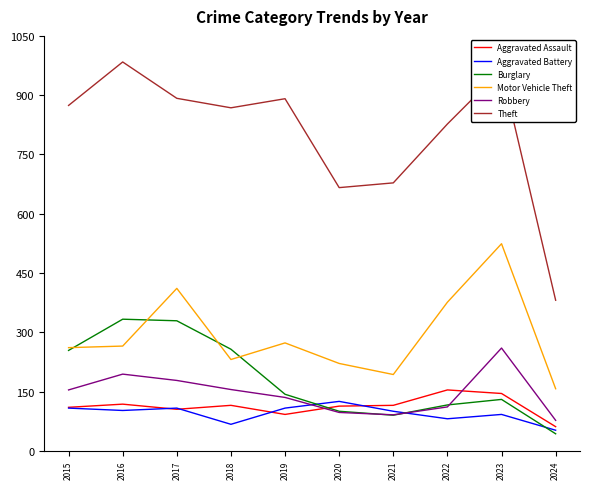

What is the difference between the highest and lowest values at 2017?

787